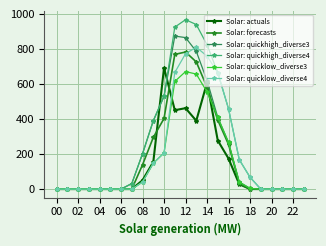

Does the chart display data point markers on the line(s)?

Yes